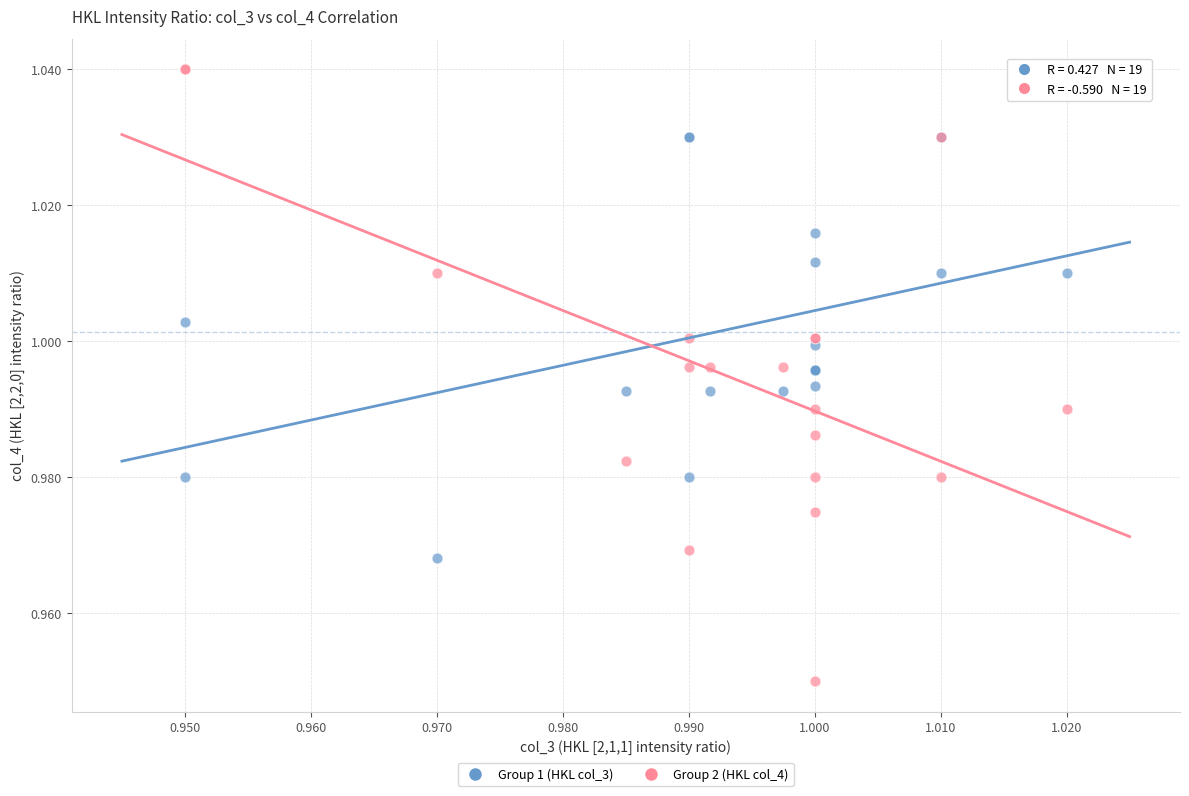

Which series reaches the minimum Y coordinate?

Group 2 (HKL col_4)